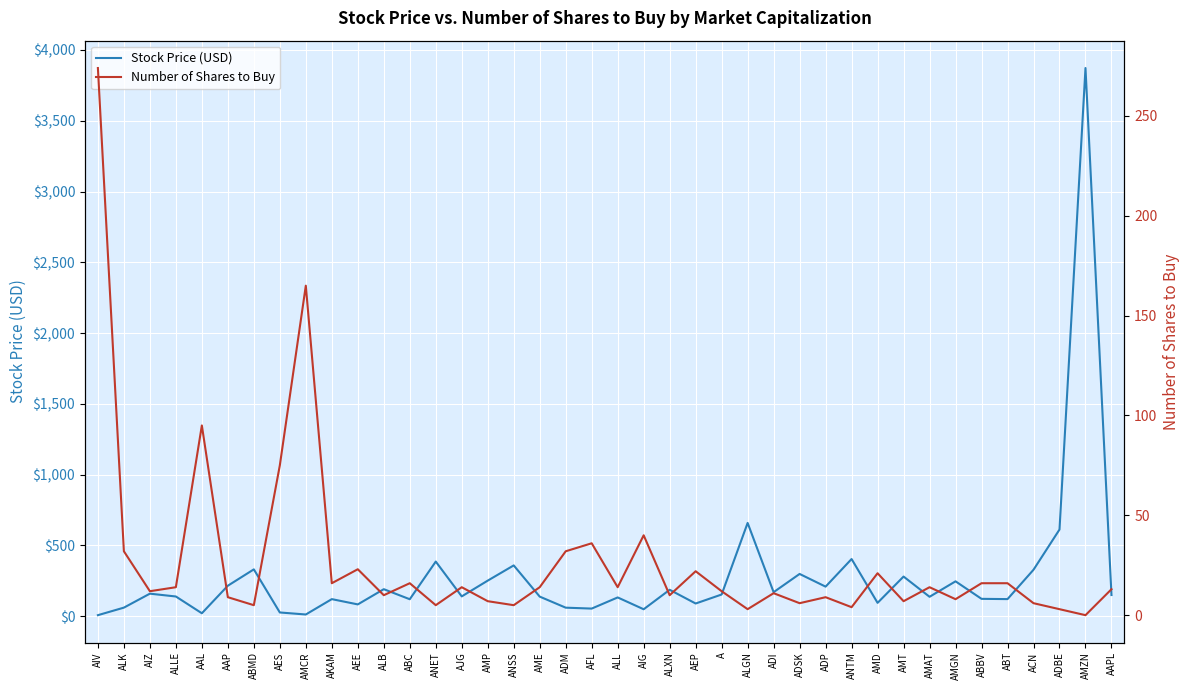

Rank the series by their average value, from lowest to highest.

Number of Shares to Buy, Stock Price (USD)